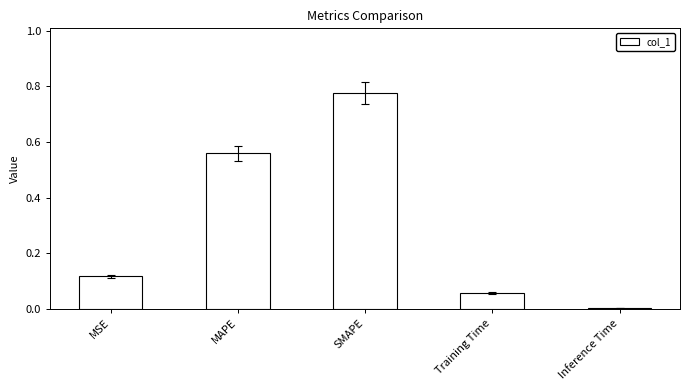

True or false: the data shows 0.4 at MAPE.

False